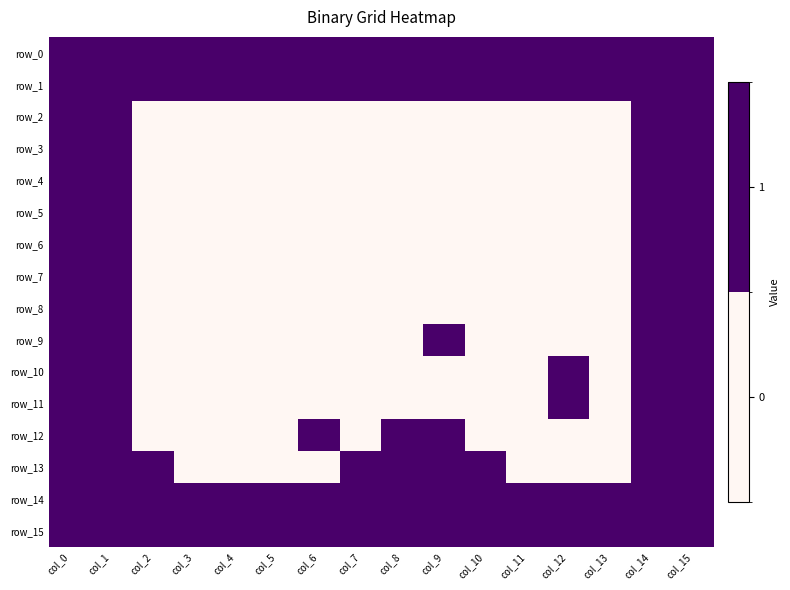

Which series has the largest range (max minus min)?

row_2